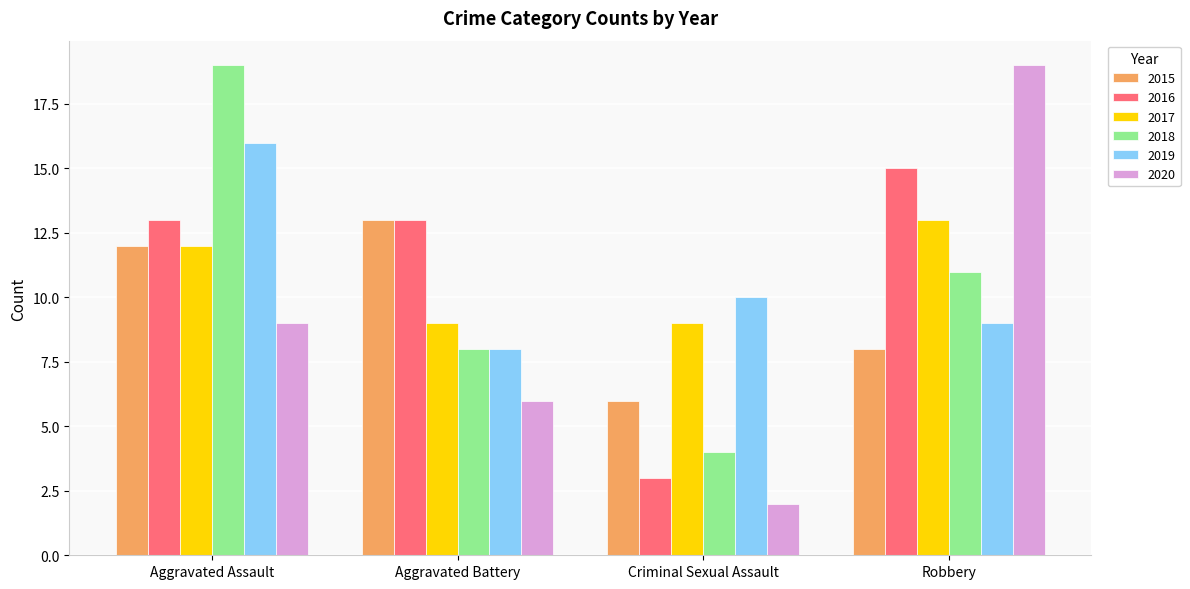

The 2016 series shows 3 at Criminal Sexual Assault. True or false?

True